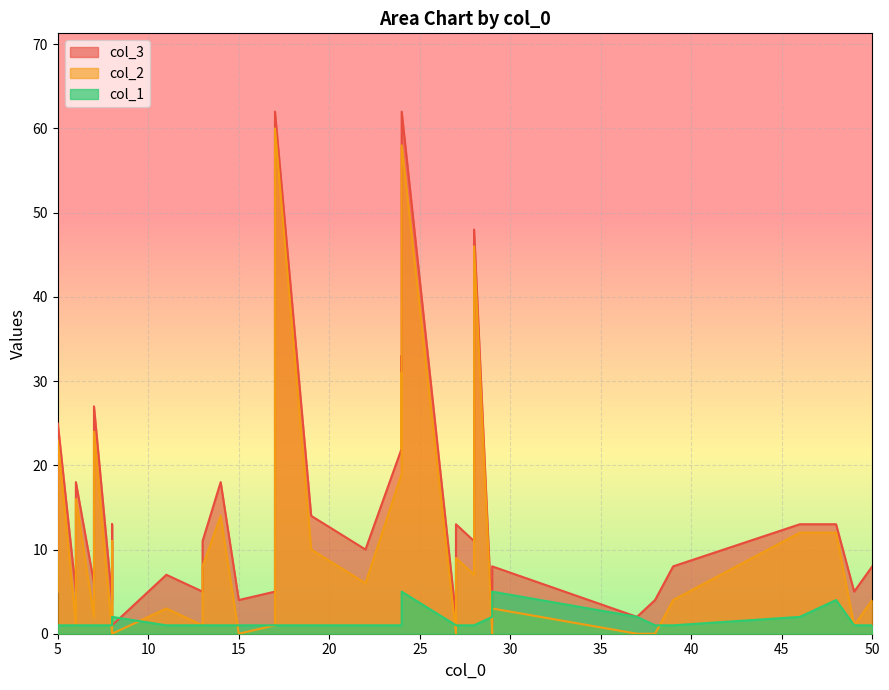

Count the col_1 values in the range 1 to 2.

34